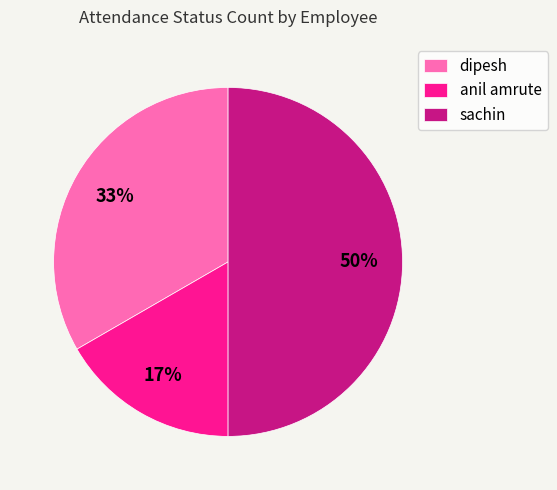

What percentage is the anil amrute slice, to the nearest percent?

17%